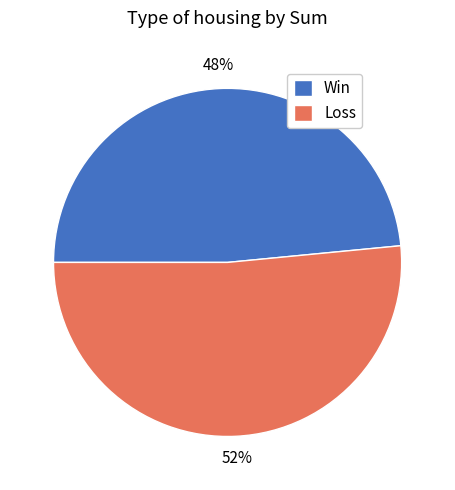

Approximately how many times larger is the value at Win compared to Loss?

0.9